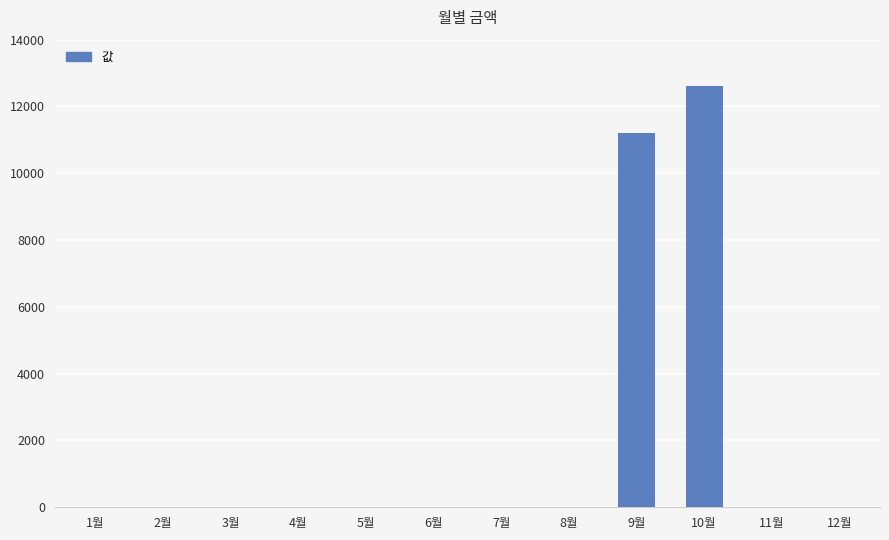

Which label corresponds to the largest value in the chart?

10월